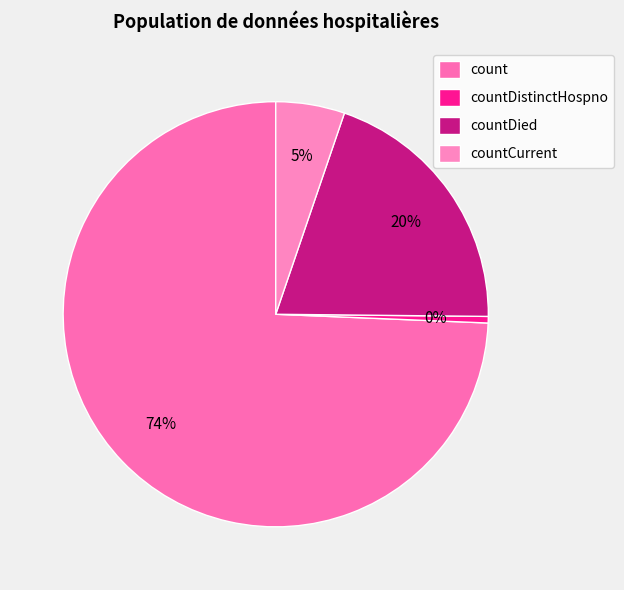

What is the change in value from count to countDistinctHospno?

-11482